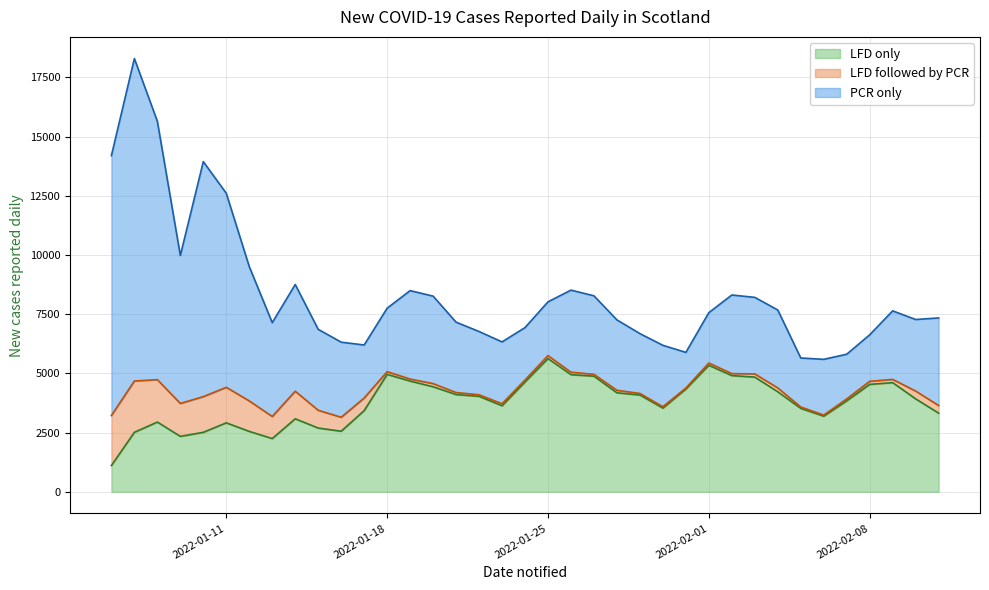

What is the approximate value of LFD only at 2022-01-23, to the nearest 10?

3630